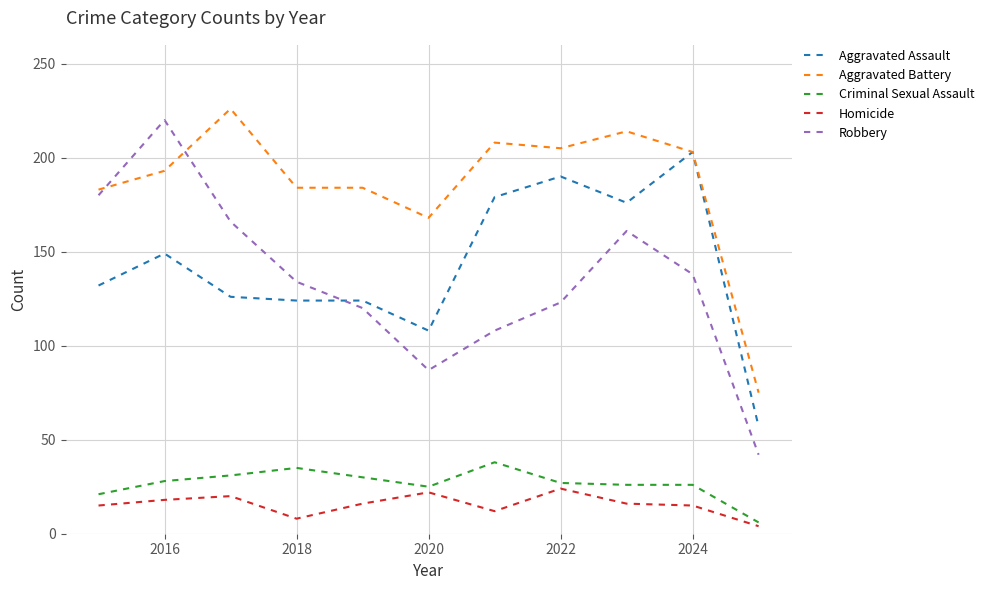

How many lines are shown in the chart?

5